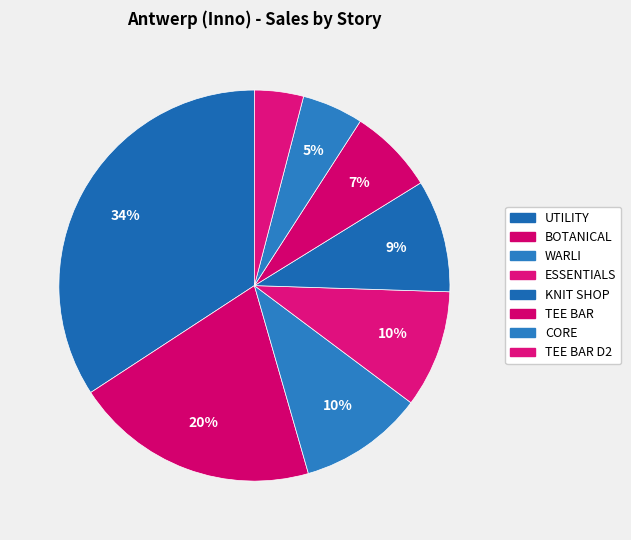

What is the smallest slice in the pie chart?

TEE BAR D2